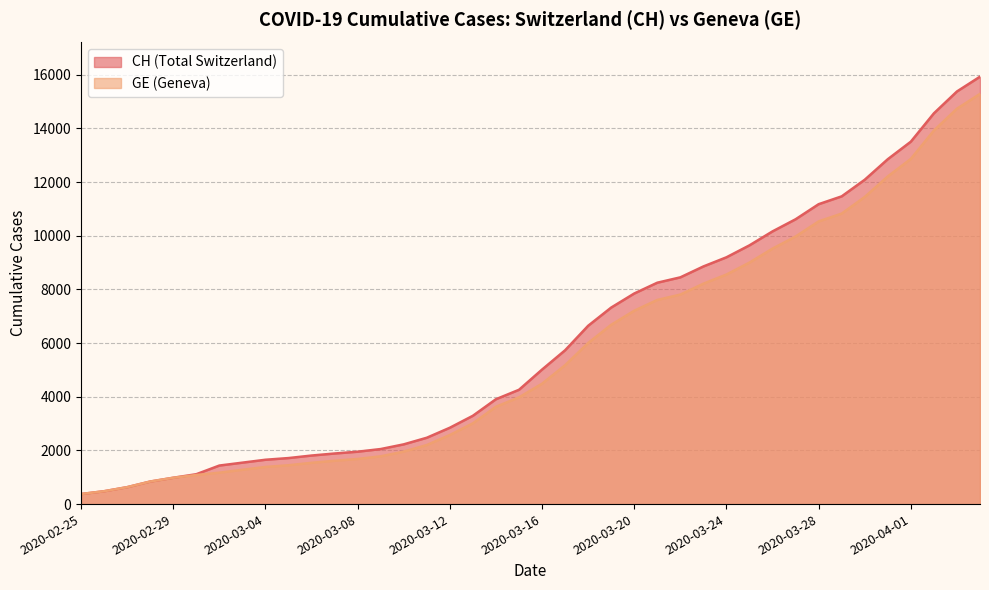

Reading left to right, transcribe all the data shown in this chart.

CH: 2020-02-25=375	2020-02-26=479	2020-02-27=630	2020-02-28=840	2020-02-29=981	2020-03-01=1113	2020-03-02=1436	2020-03-03=1544	2020-03-04=1652	2020-03-05=1715	2020-03-06=1809	2020-03-07=1885	2020-03-08=1952	2020-03-09=2051	2020-03-10=2226	2020-03-11=2472	2020-03-12=2845	2020-03-13=3291	2020-03-14=3908	2020-03-15=4259	2020-03-16=5012	2020-03-17=5731	2020-03-18=6644	2020-03-19=7323	2020-03-20=7847	2020-03-21=8249	2020-03-22=8449	2020-03-23=8855	2020-03-24=9196	2020-03-25=9642	2020-03-26=10162	2020-03-27=10613	2020-03-28=11175	2020-03-29=11467	2020-03-30=12086	2020-03-31=12852	2020-04-01=13505	2020-04-02=14561	2020-04-03=15375	2020-04-04=15926
GE: 2020-02-25=375	2020-02-26=479	2020-02-27=630	2020-02-28=840	2020-02-29=981	2020-03-01=1083	2020-03-02=1171	2020-03-03=1278	2020-03-04=1384	2020-03-05=1447	2020-03-06=1538	2020-03-07=1614	2020-03-08=1681	2020-03-09=1780	2020-03-10=1955	2020-03-11=2201	2020-03-12=2574	2020-03-13=3010	2020-03-14=3627	2020-03-15=3978	2020-03-16=4485	2020-03-17=5174	2020-03-18=6002	2020-03-19=6681	2020-03-20=7205	2020-03-21=7607	2020-03-22=7807	2020-03-23=8213	2020-03-24=8554	2020-03-25=9000	2020-03-26=9520	2020-03-27=9971	2020-03-28=10533	2020-03-29=10825	2020-03-30=11444	2020-03-31=12210	2020-04-01=12863	2020-04-02=13919	2020-04-03=14733	2020-04-04=15284